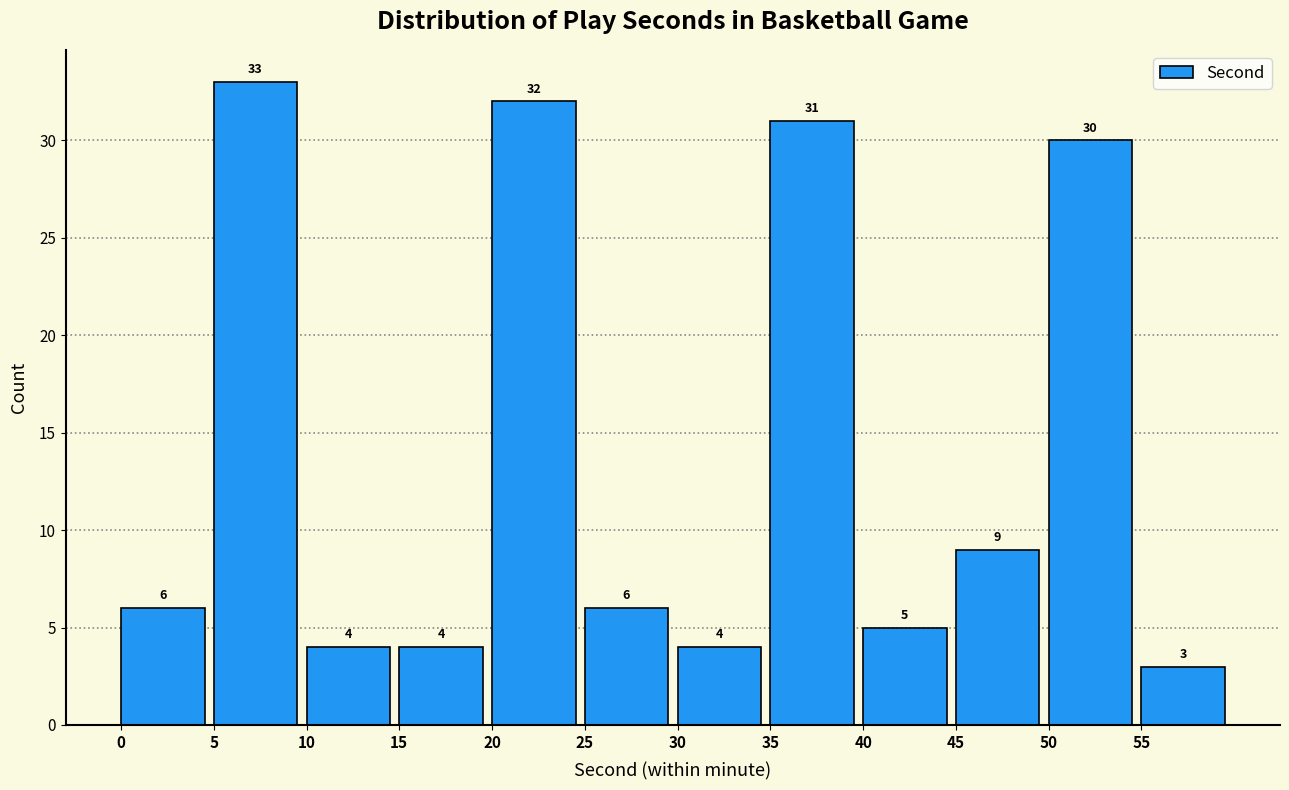

What is the height of the bar covering 35 to 40 on the x-axis?

31